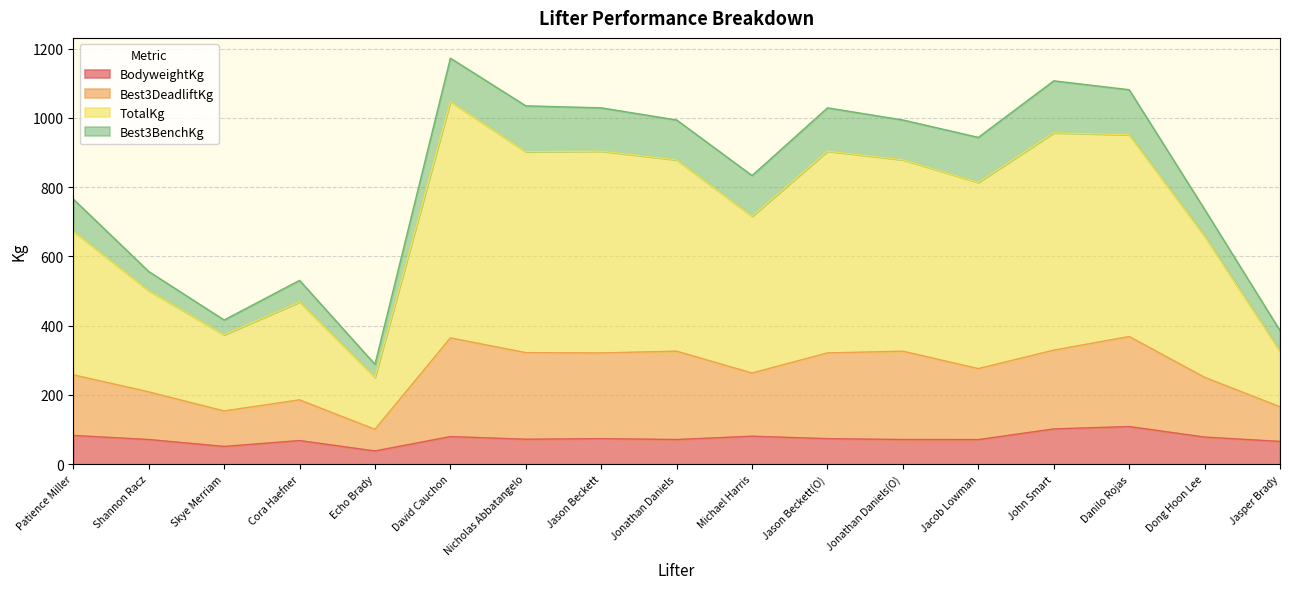

Is it true that BodyweightKg equals 121.8 at Jonathan Daniels?

False